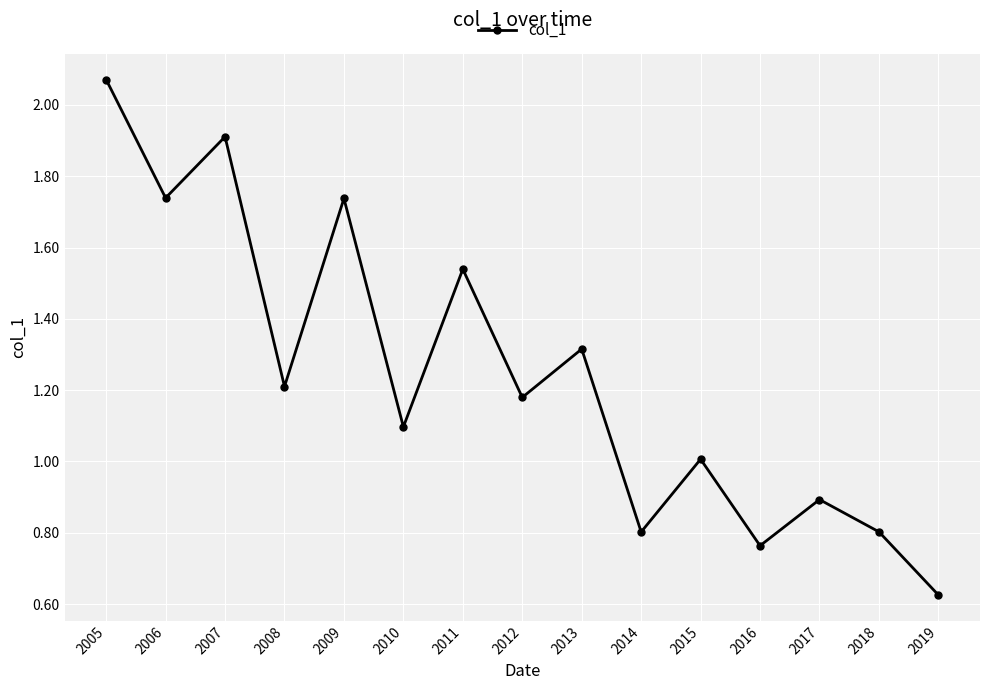

How many points are lower than both their immediate neighbors (excluding endpoints)?

6